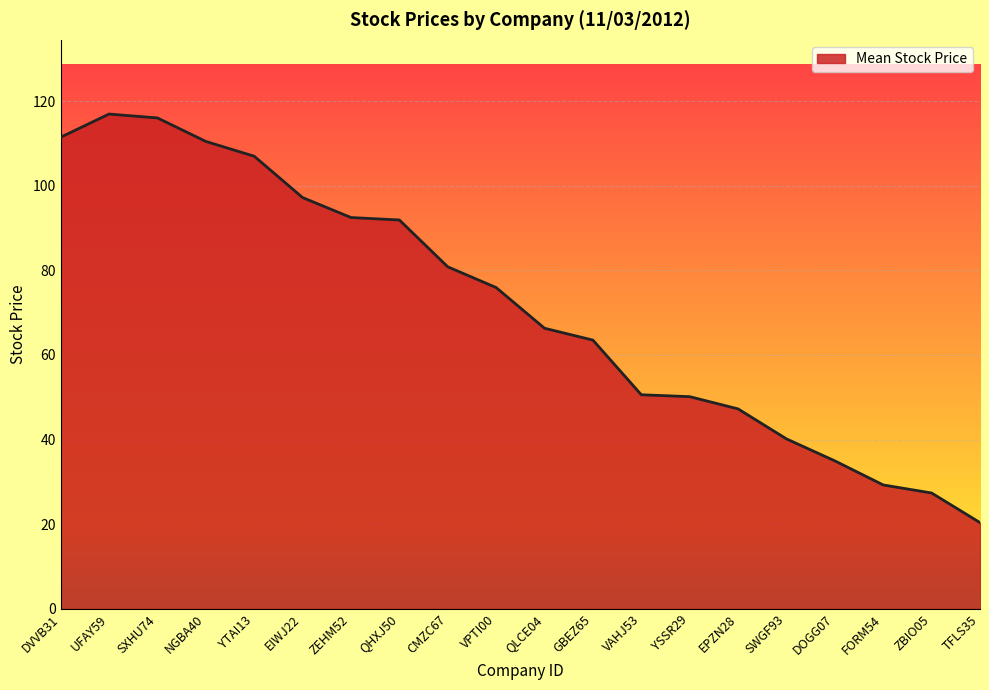

Is it true that the value at DVVB31 is 111.5?

True